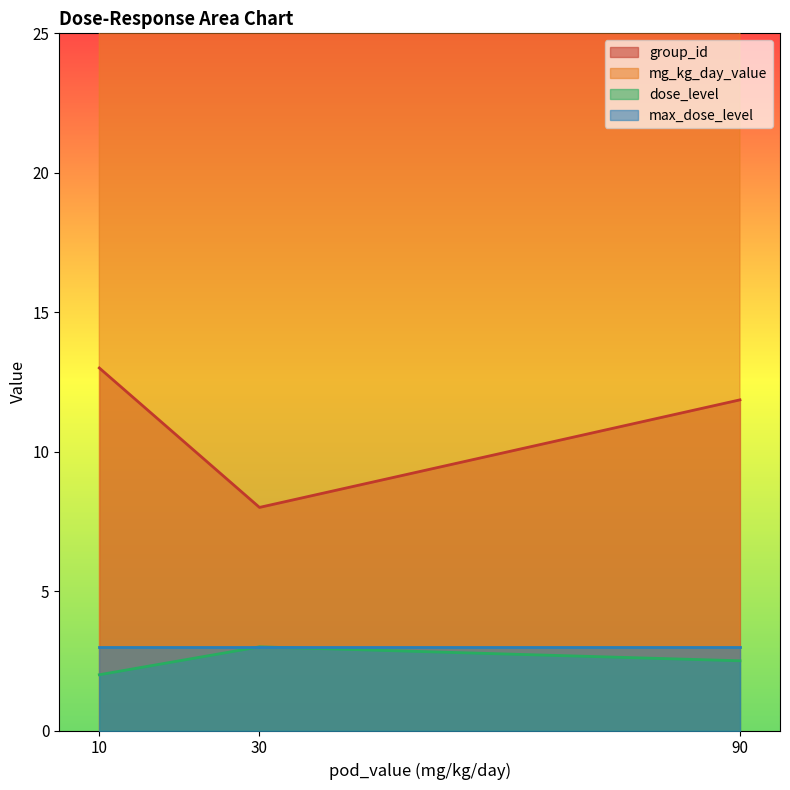

The max_dose_level series shows 5 at 90. True or false?

False